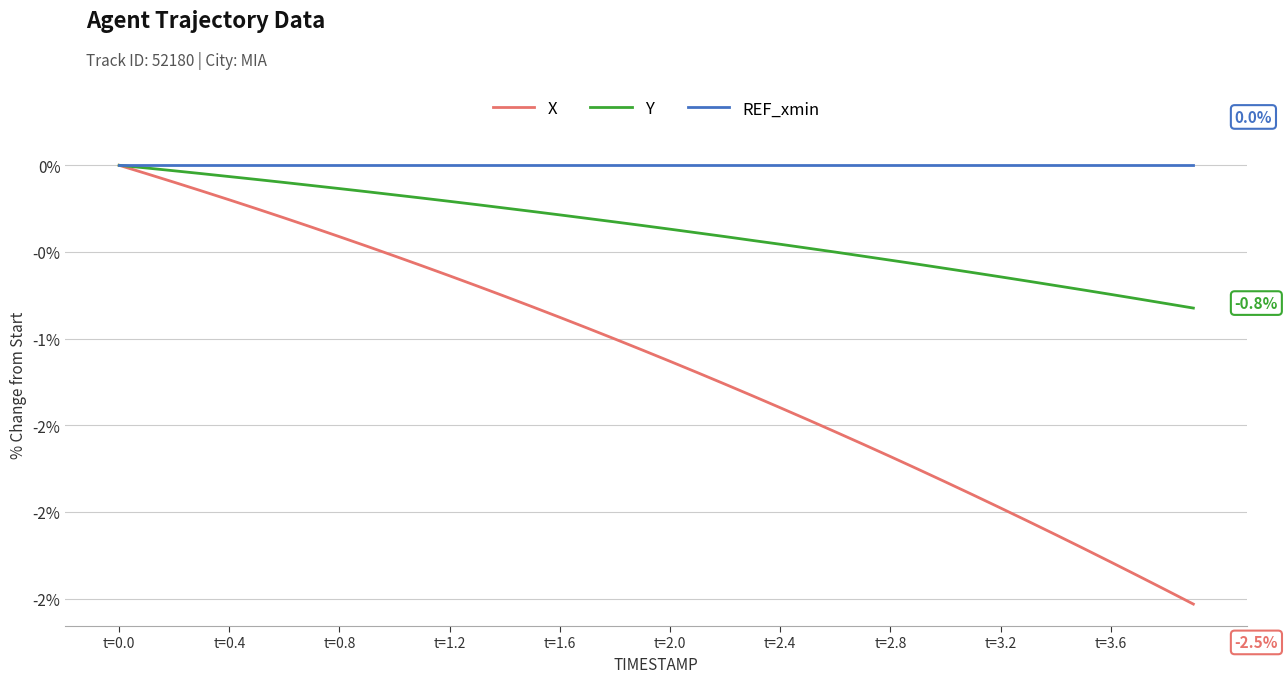

What is the minimum value shown in the chart?

-2.5